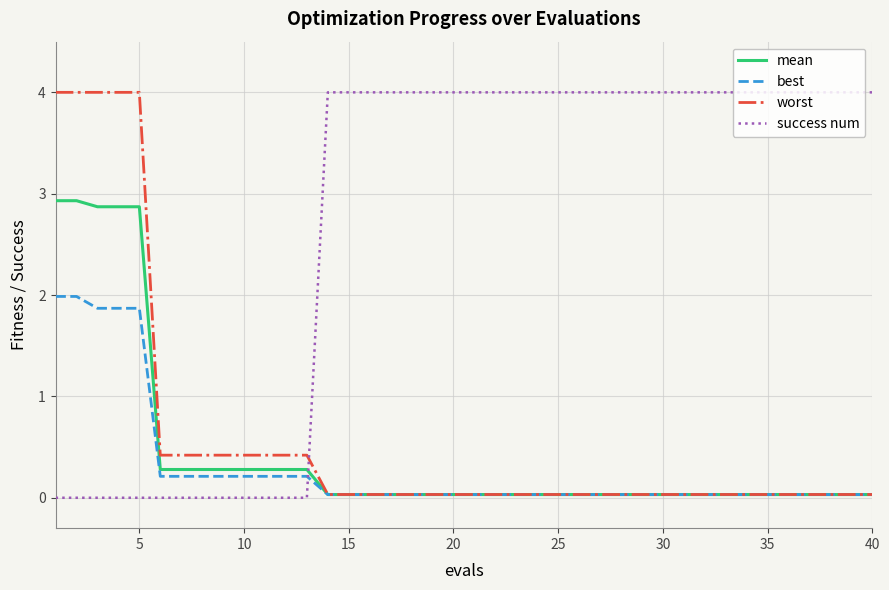

Which series has the largest total across all categories?

success num